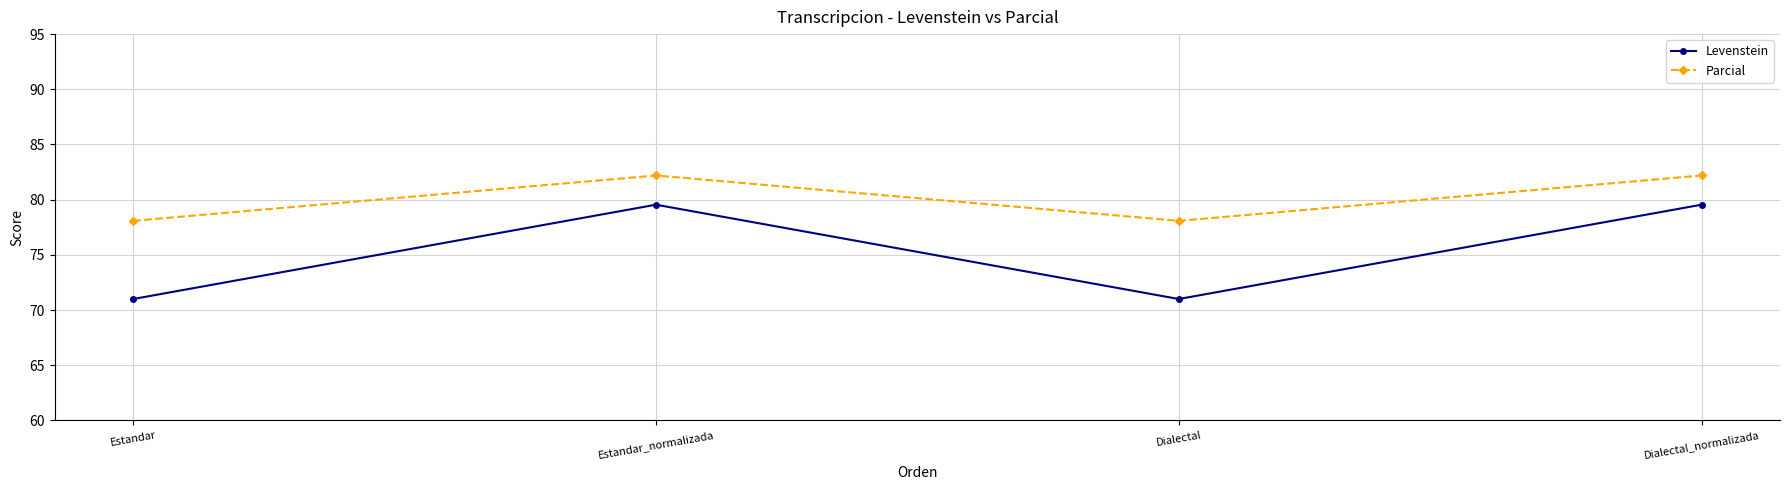

Which series has the largest total across all categories?

Parcial